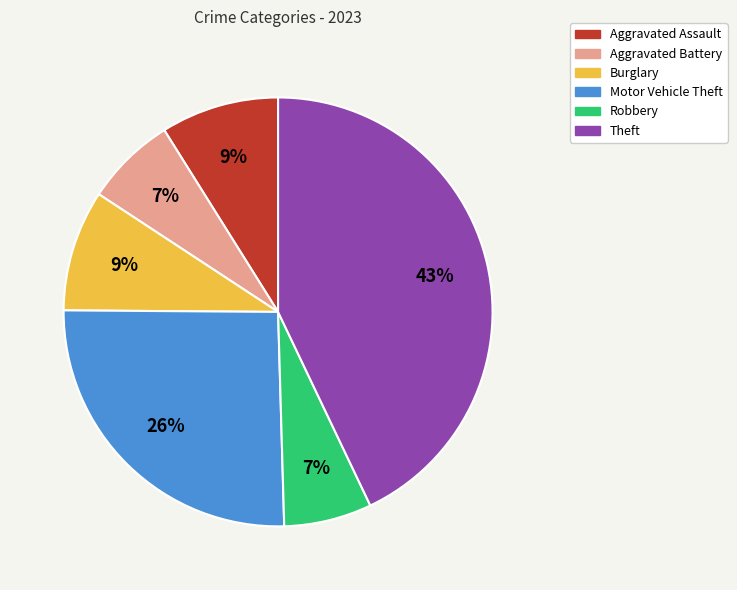

Which slice is the largest?

Theft